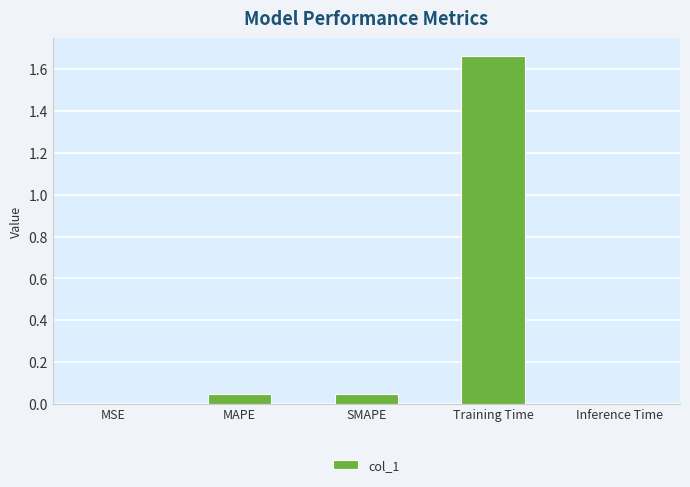

What is the change in value from MAPE to Training Time?

+1.6